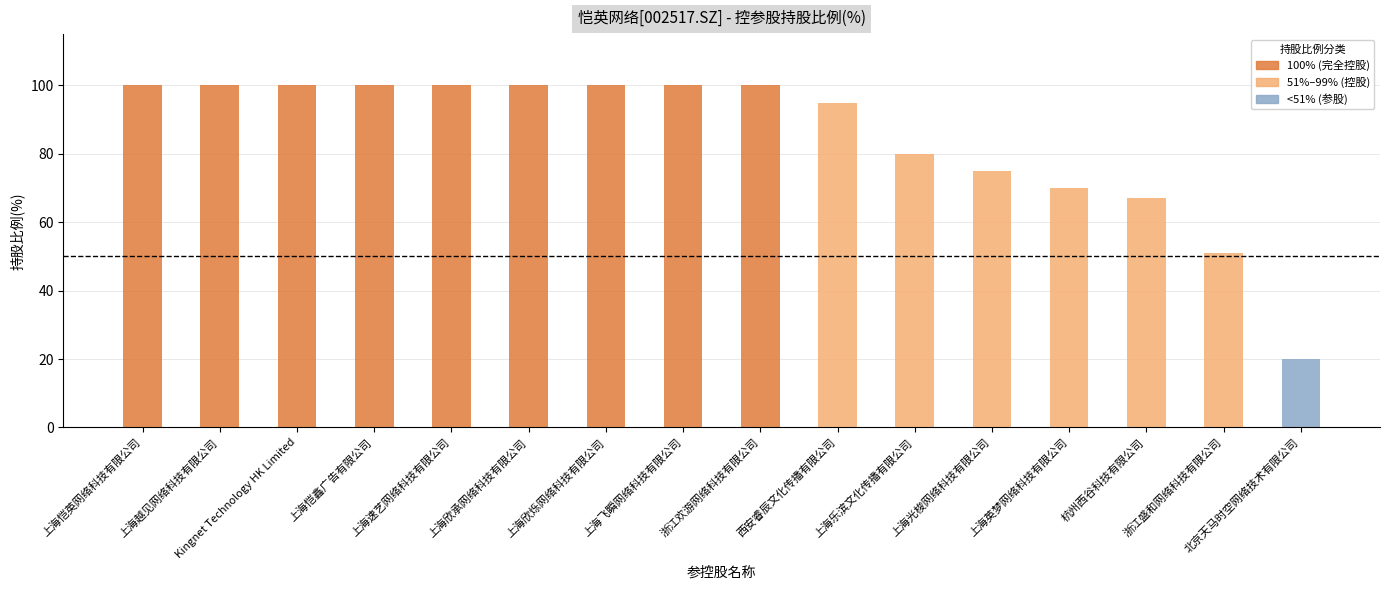

How many categories are shown in the chart?

16